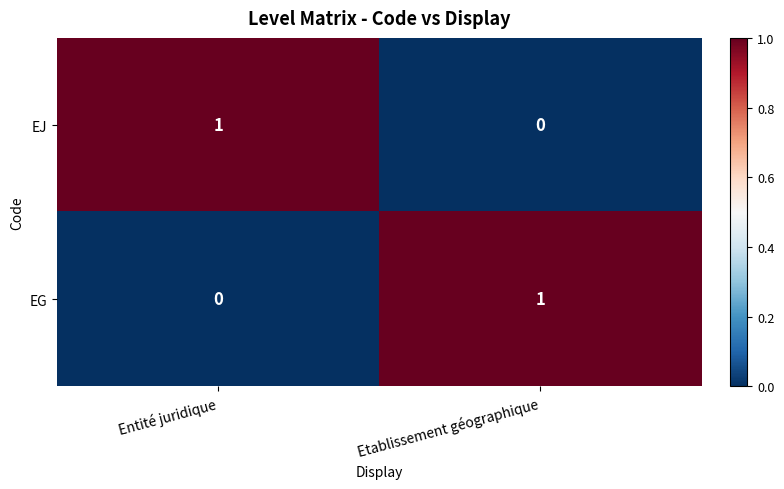

At which label does EG reach its minimum?

Entité juridique